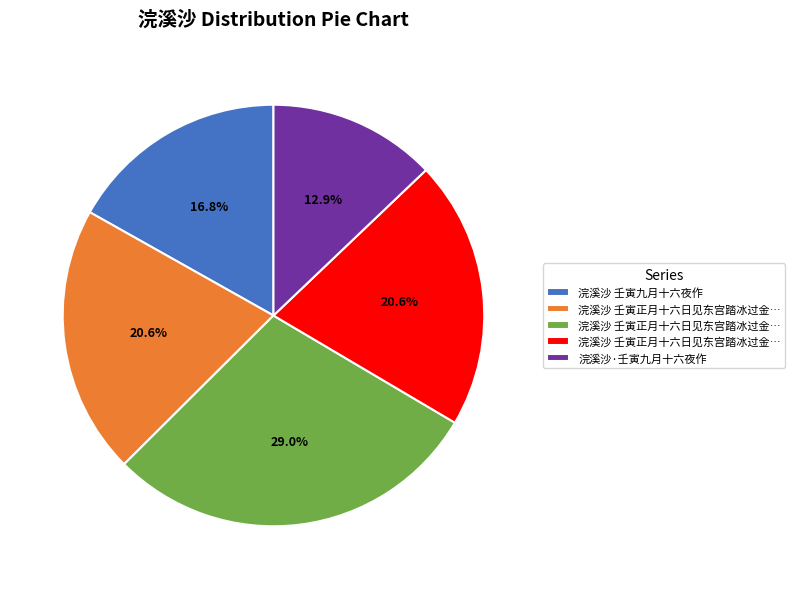

Does any single category account for the majority?

No